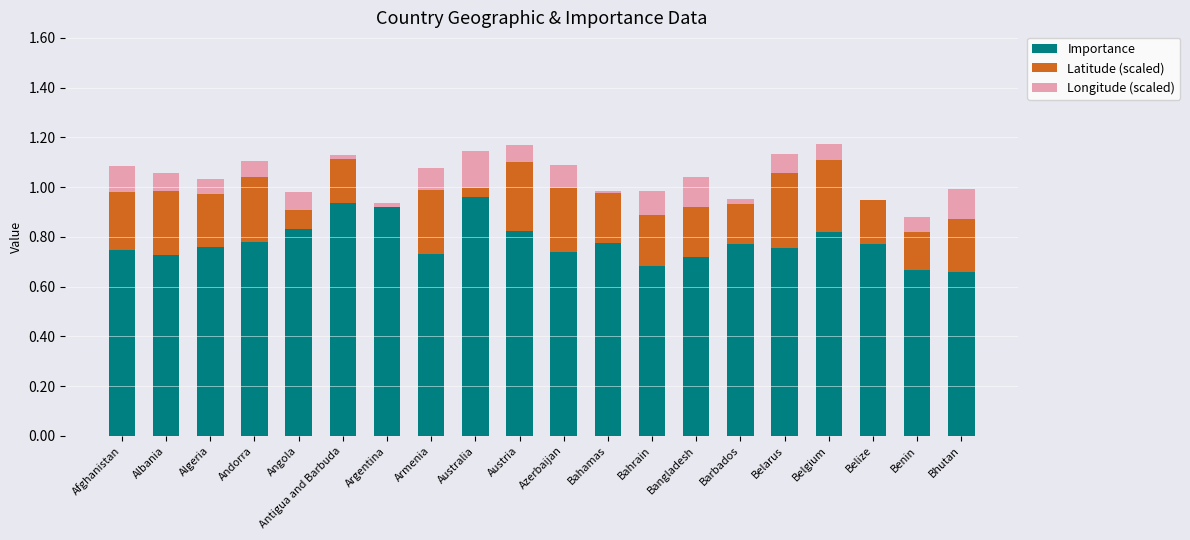

What is the total value across all series at Albania?

1.1